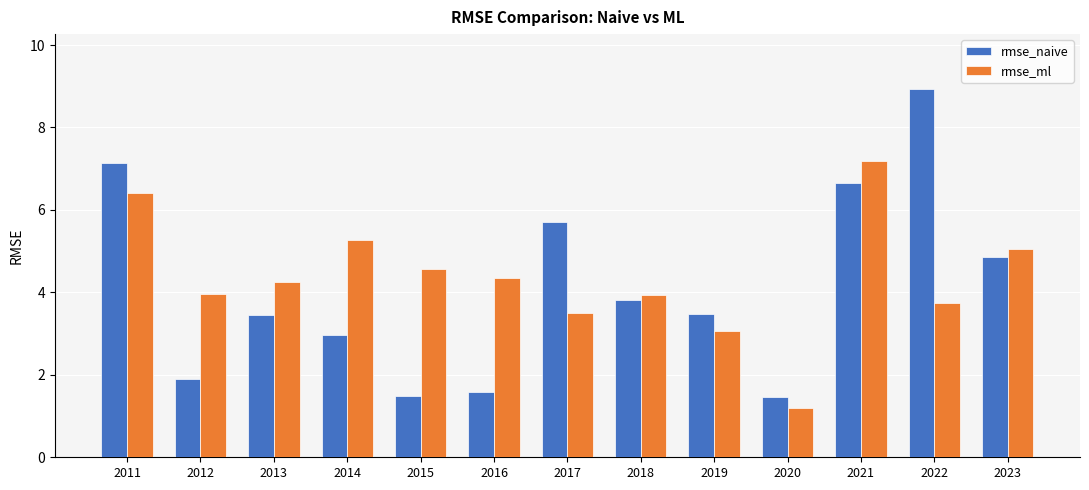

What are all the series names shown in the legend?

rmse_naive, rmse_ml